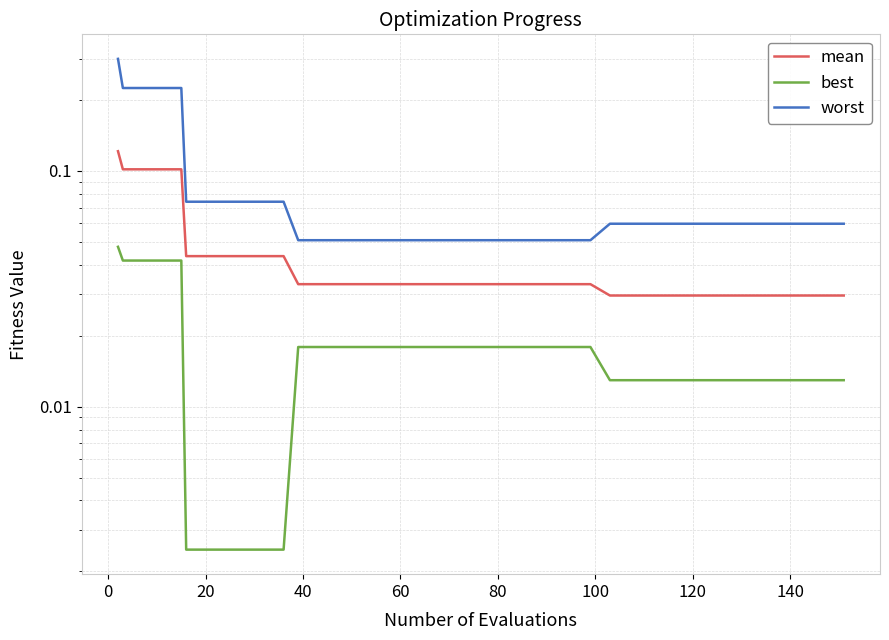

Reading left to right, transcribe all the data shown in this chart.

mean: 0.1	0.1	0.1	0.1	0.1	0.0	0.0	0.0	0.0	0.0	0.0	0.0	0.0	0.0	0.0	0.0	0.0	0.0	0.0	0.0	0.0	0.0	0.0	0.0	0.0	0.0	0.0	0.0	0.0	0.0	0.0	0.0	0.0	0.0	0.0	0.0	0.0	0.0	0.0	0.0
best: 0.0	0.0	0.0	0.0	0.0	0.0	0.0	0.0	0.0	0.0	0.0	0.0	0.0	0.0	0.0	0.0	0.0	0.0	0.0	0.0	0.0	0.0	0.0	0.0	0.0	0.0	0.0	0.0	0.0	0.0	0.0	0.0	0.0	0.0	0.0	0.0	0.0	0.0	0.0	0.0
worst: 0.3	0.2	0.2	0.2	0.2	0.1	0.1	0.1	0.1	0.1	0.1	0.1	0.1	0.1	0.1	0.1	0.1	0.1	0.1	0.1	0.1	0.1	0.1	0.1	0.1	0.1	0.1	0.1	0.1	0.1	0.1	0.1	0.1	0.1	0.1	0.1	0.1	0.1	0.1	0.1